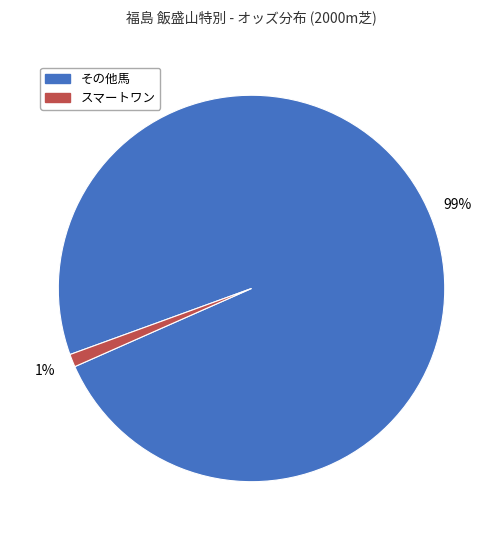

To the nearest percent, what is the difference between the largest and smallest slice percentages?

98%